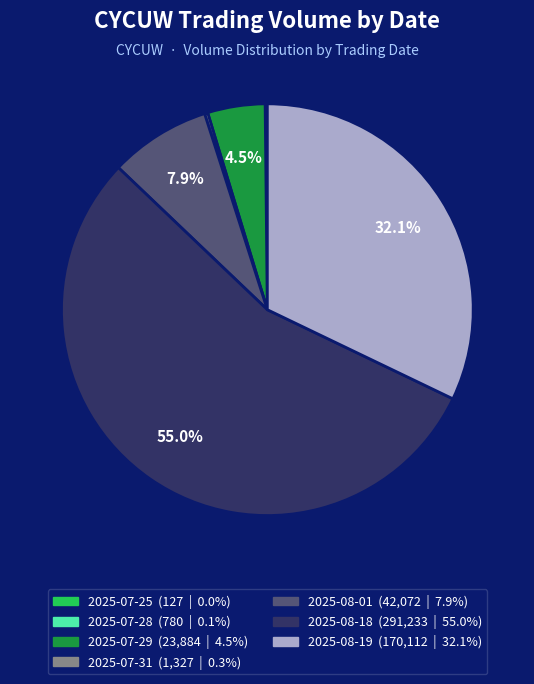

Which slice is the largest?

2025-08-18